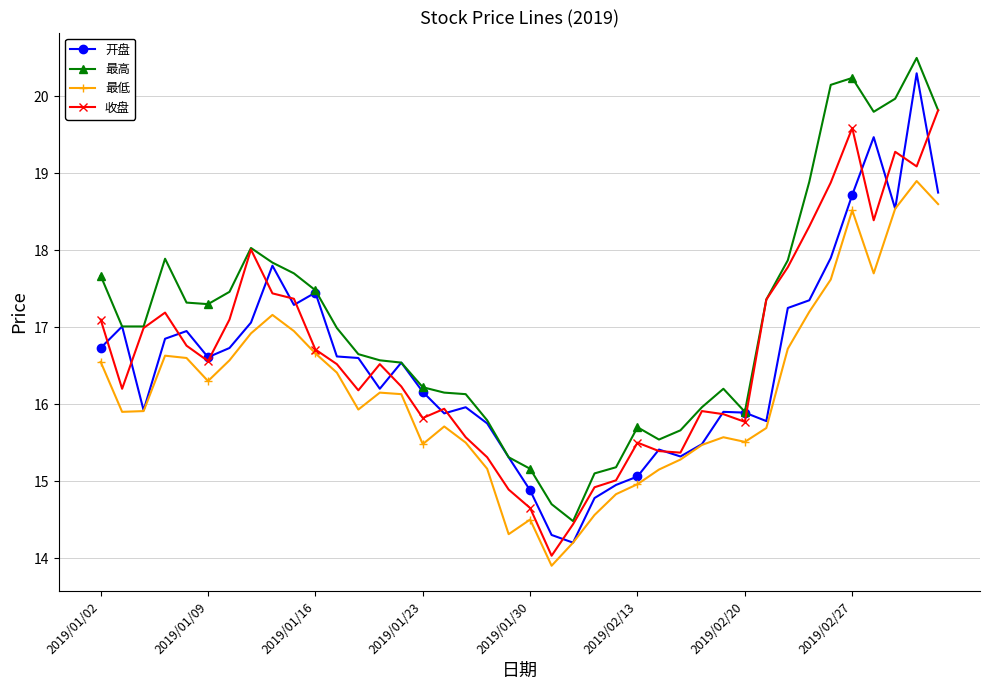

What is the highest value of the 开盘 series?

20.3